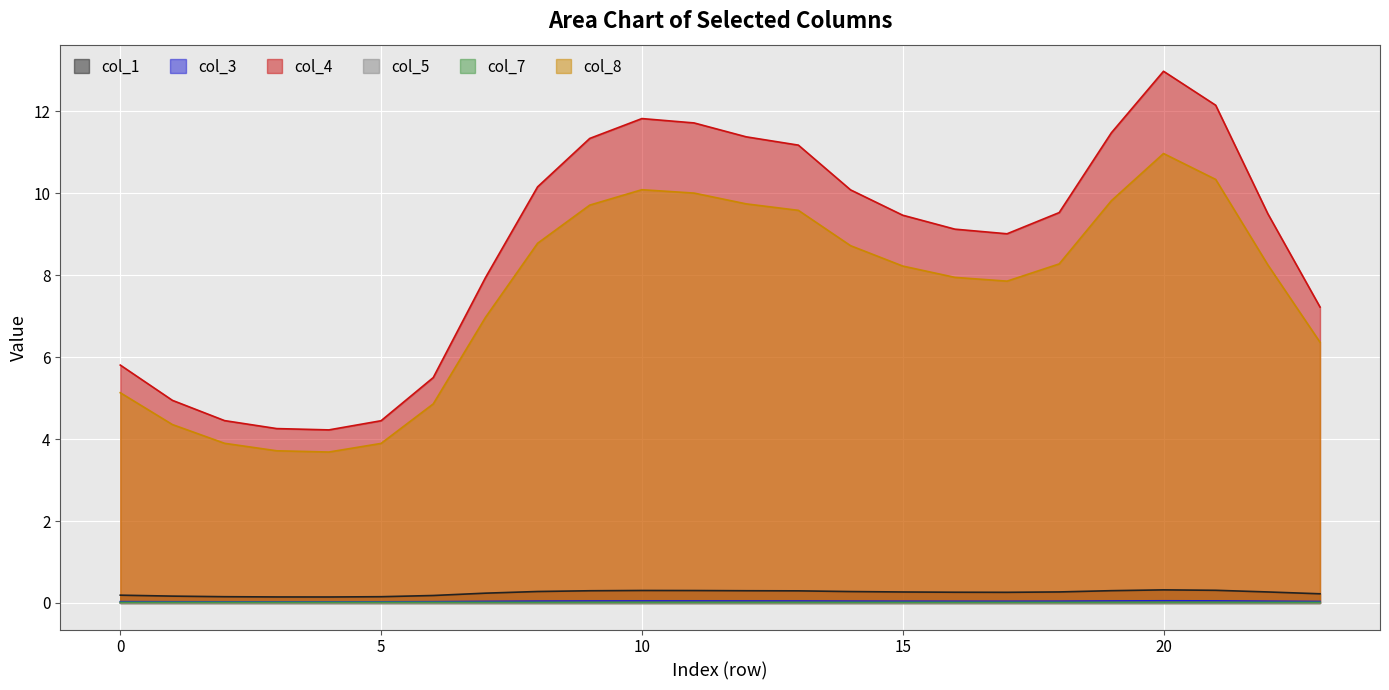

At which label is col_1 closest to 0?

4